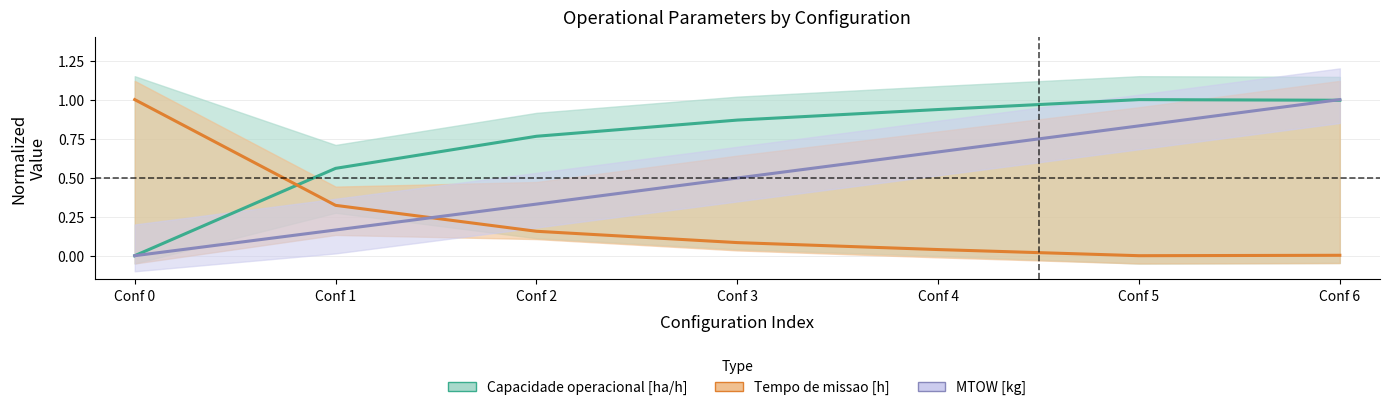

The value of Tempo de missao [h] at Conf 1 is 0.1. True or false?

False